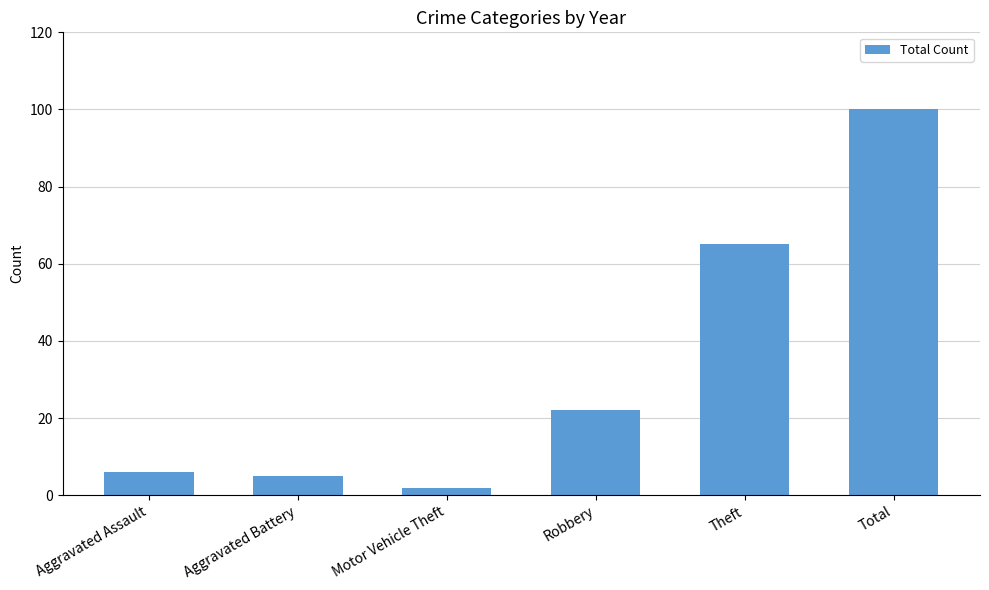

What is the approximate value at Total?

100